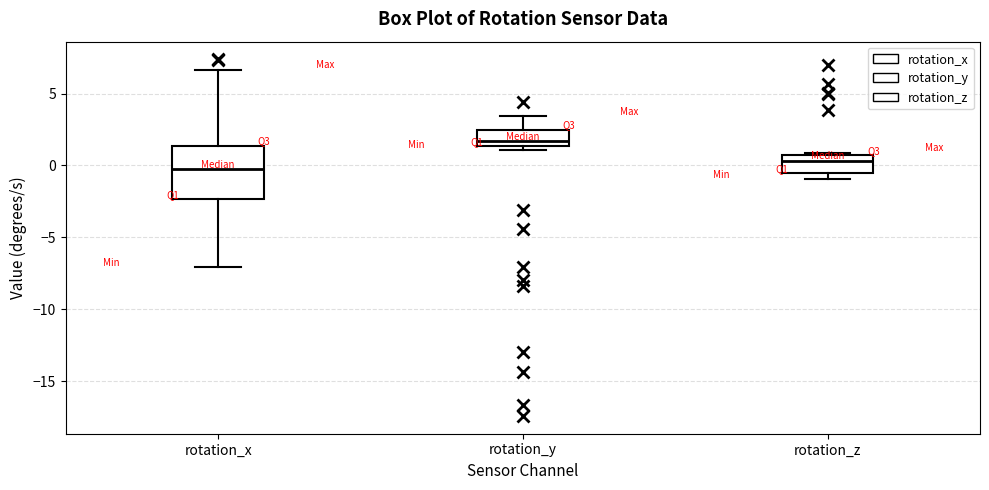

Reading left to right, transcribe this box plot: for each box, give where its median line is, the range the box spans, and where its two whiskers end, as read against the y-axis. The values are not printed on the chart, so give them approximately, as read against the axis.

rotation_x: median -0.5, box -2.5 to 1.5, whiskers -7.0 to 6.5
rotation_y: median 1.5 (just above the box's lower edge), box 1.5 to 2.5, whiskers 1.0 to 3.5
rotation_z: median 0.5 (just below the box's upper edge), box -0.5 to 0.5, whiskers -1.0 to 1.0